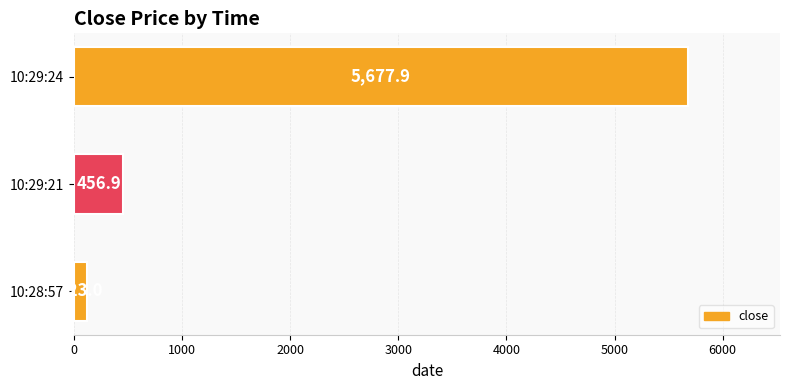

How many data points does each series have?

3